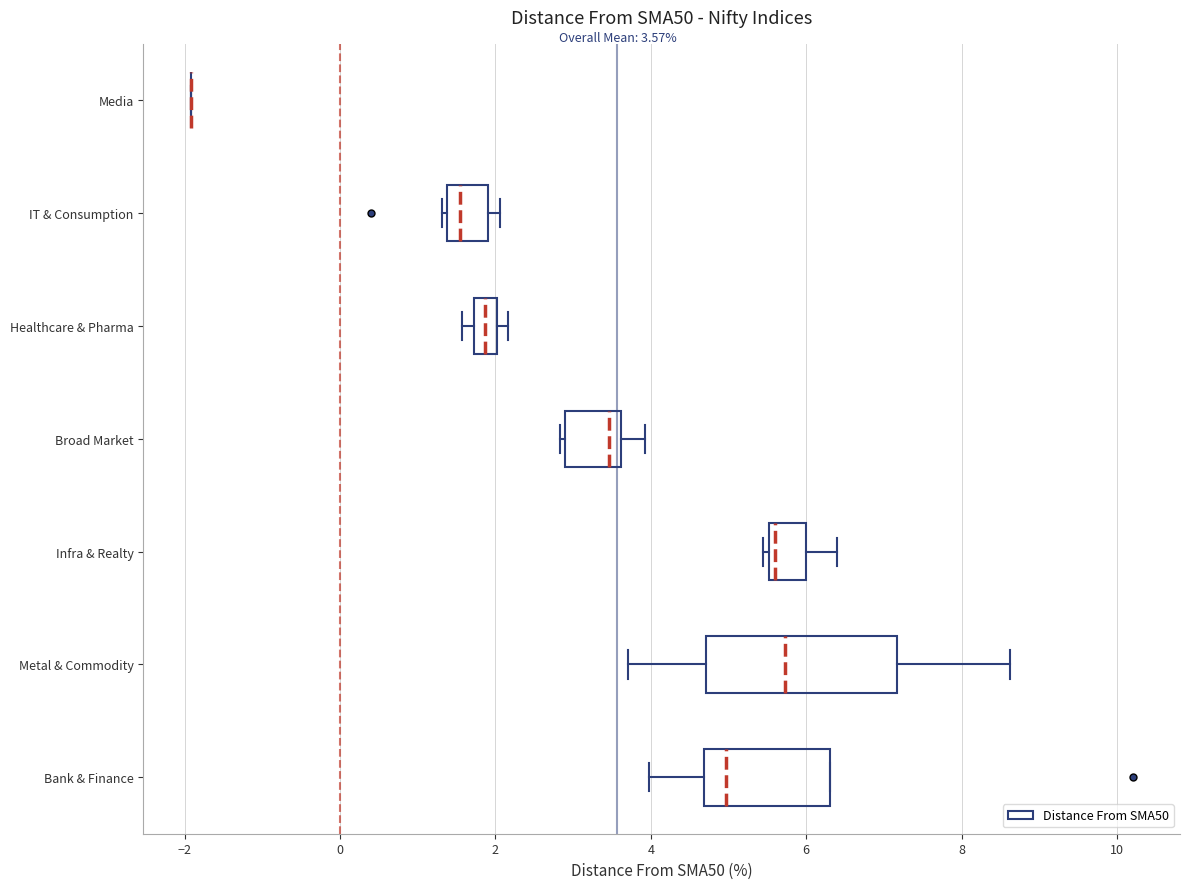

Which box is the widest, from its left edge to its right edge?

Metal & Commodity